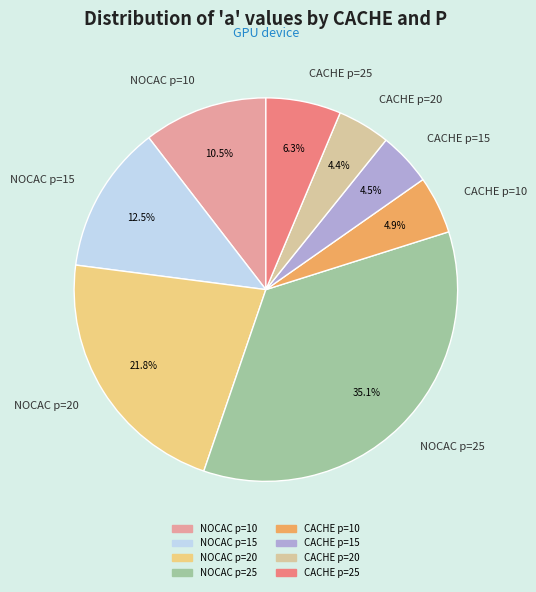

To the nearest percent, what is the combined percentage of CACHE p=25 and NOCAC p=20?

28%